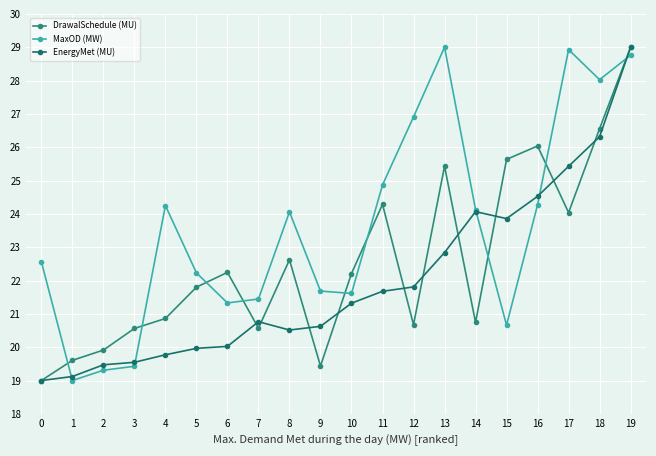

At which label is MaxOD (MW) closest to 24?

8